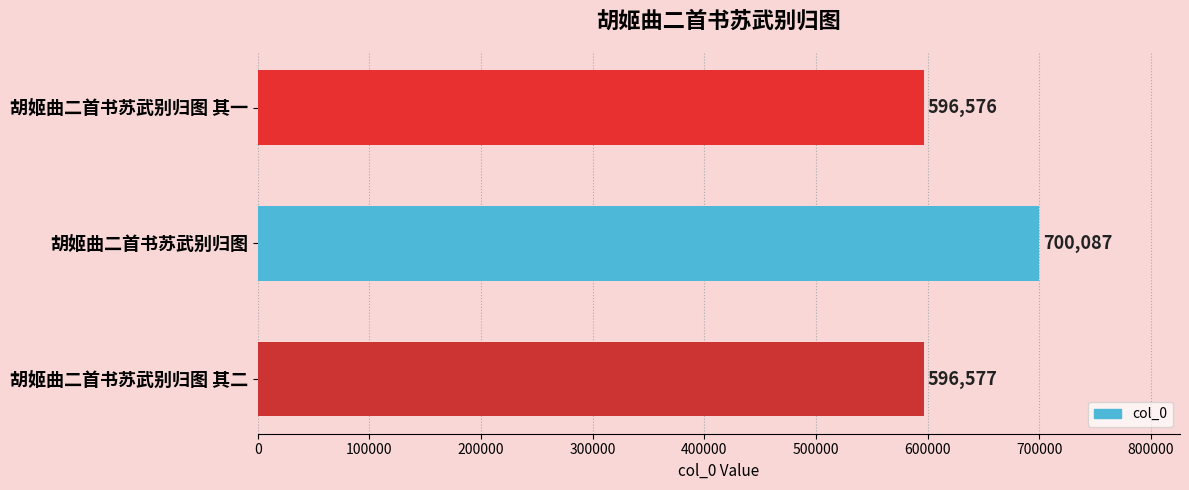

What is the maximum value shown in the chart?

700087